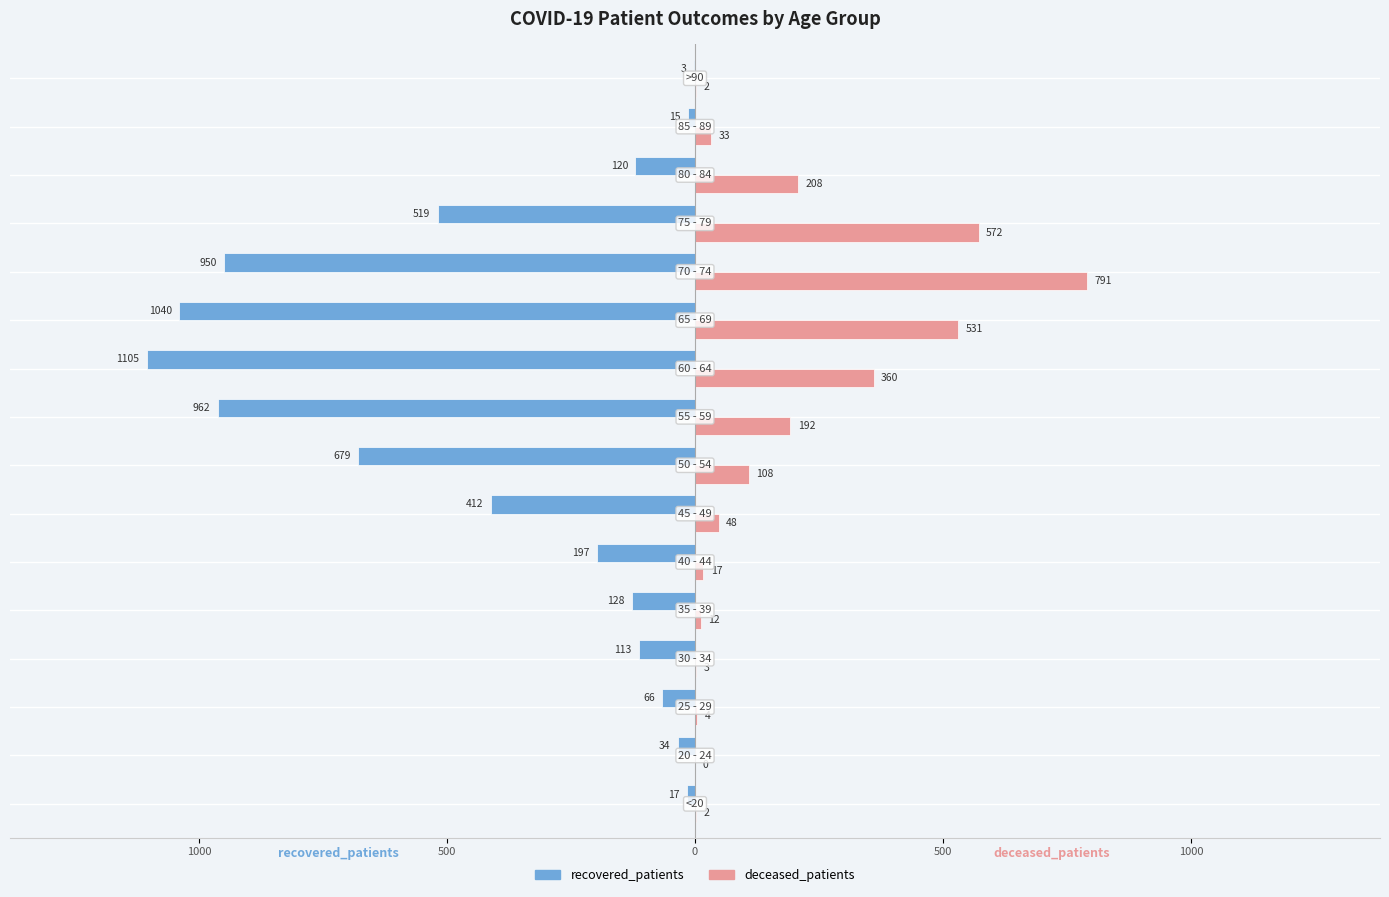

What are all the series names shown in the legend?

recovered_patients, deceased_patients